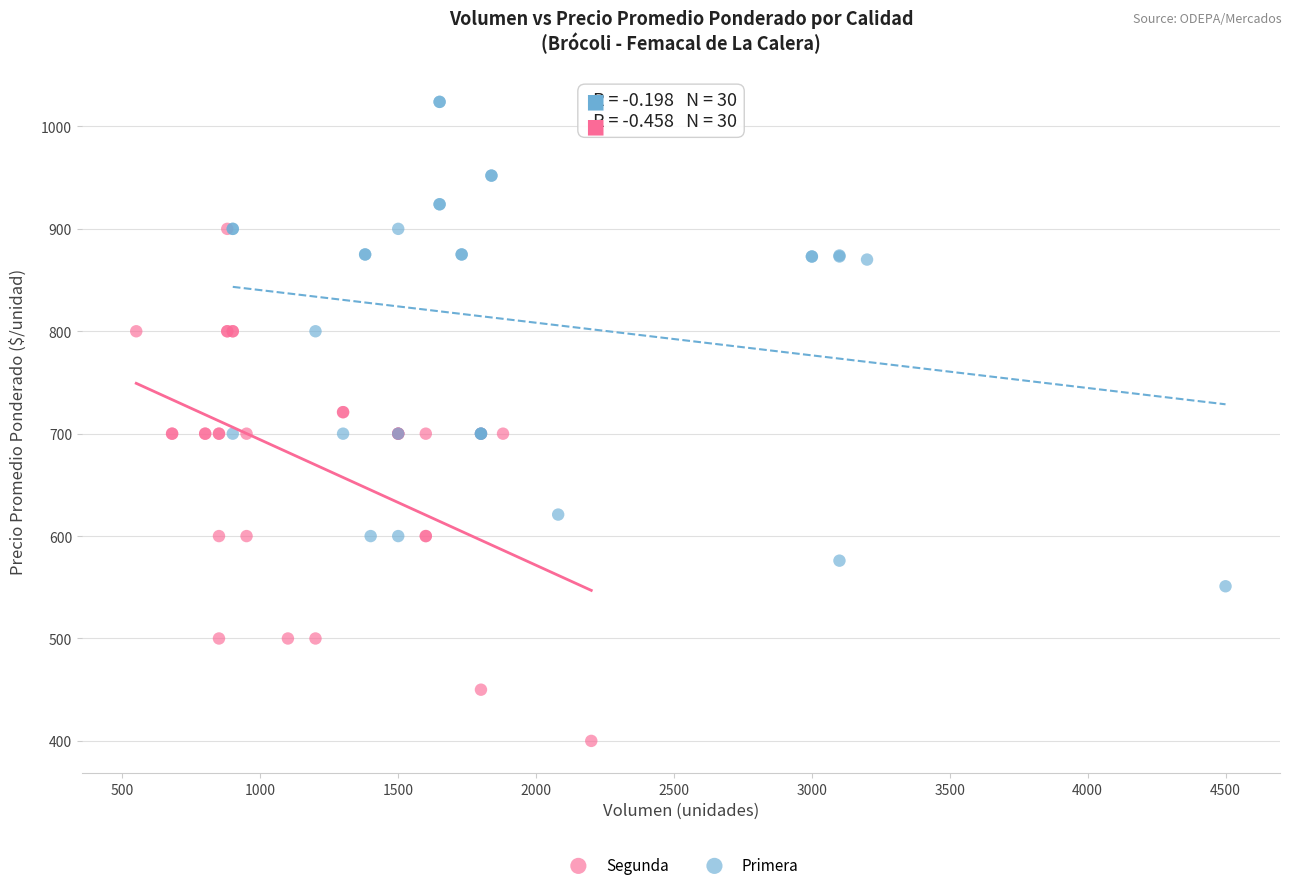

What are all the series names shown in the legend?

Segunda, Primera